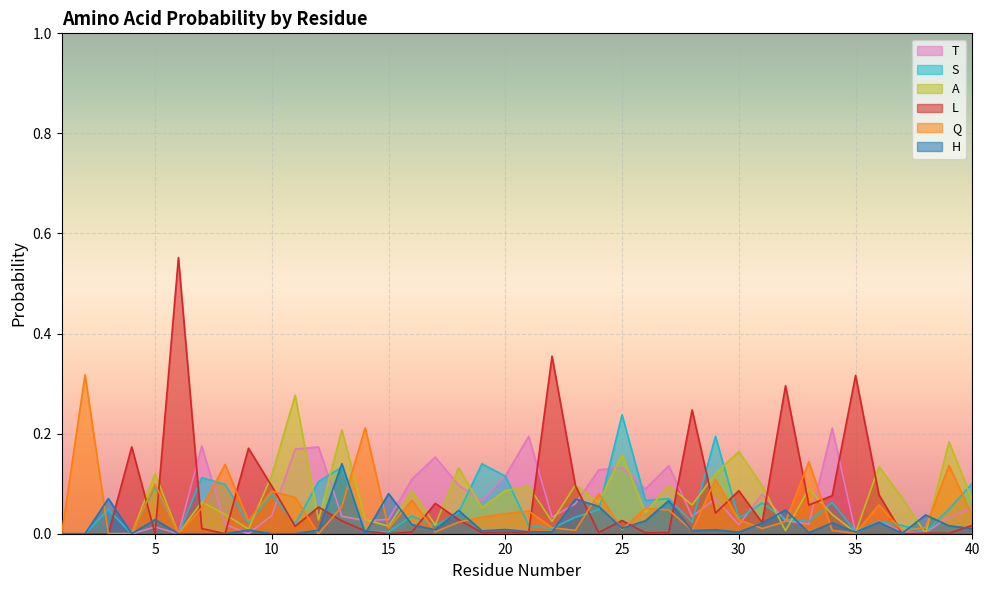

Which series has the largest range (max minus min)?

L